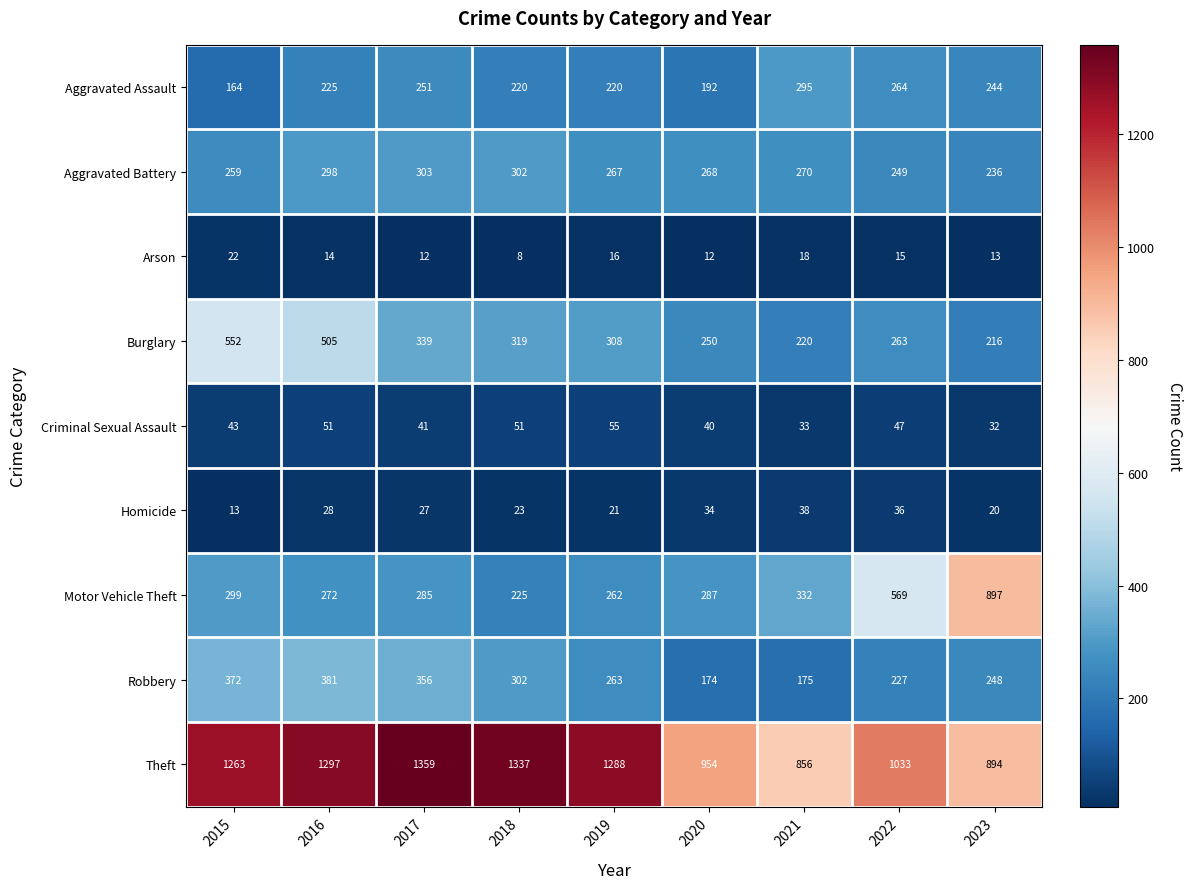

The value of Aggravated Battery at 2016 is 397. True or false?

False